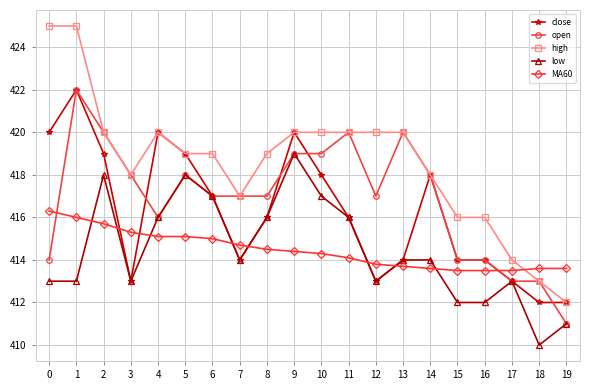

How many distinct data groups are displayed?

5